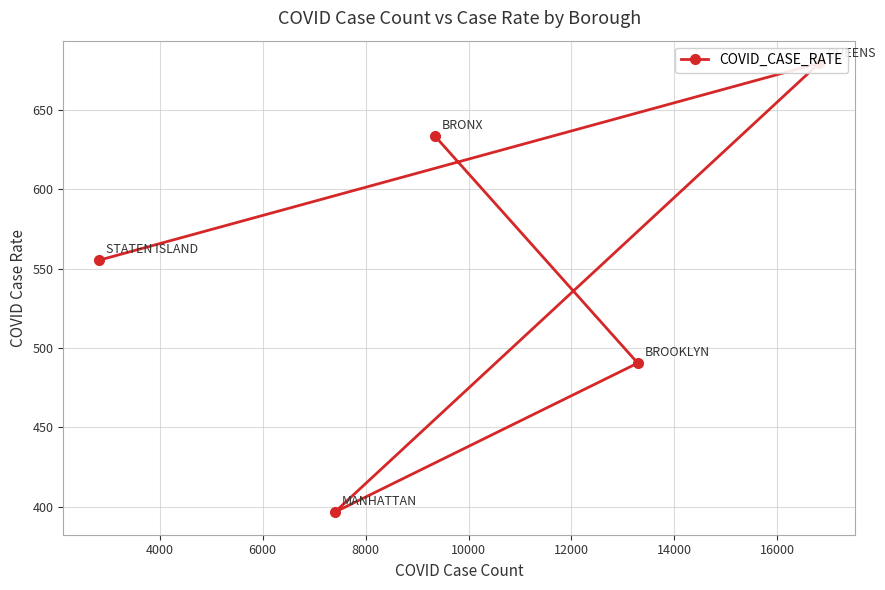

What is the difference between the maximum and minimum values?

283.1